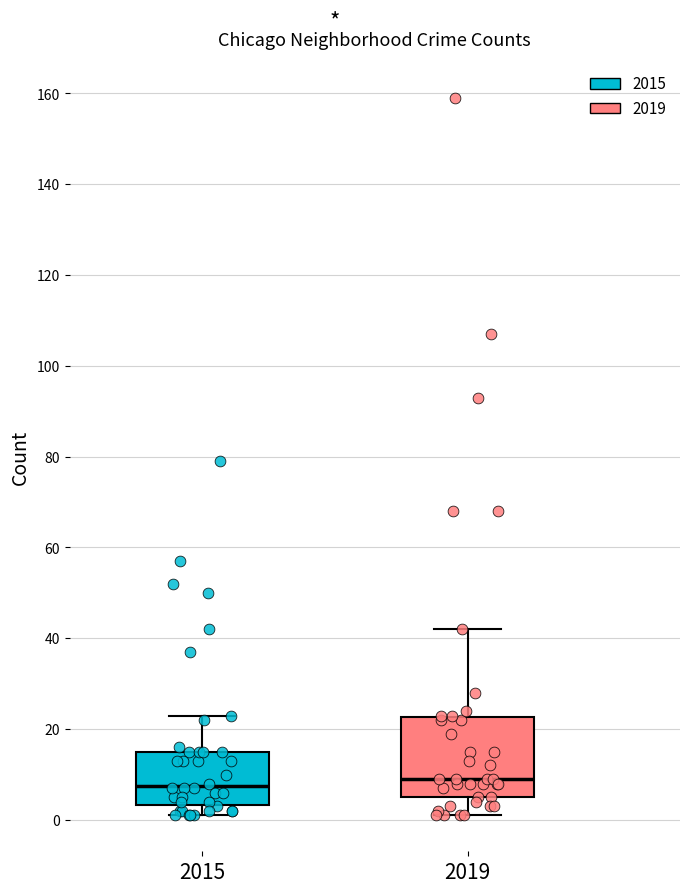

Reading left to right, read every box against the y-axis: the position of its median line, the range the box covers, and the ends of its whiskers. The values are not printed on the chart, so give them approximately, as read against the axis.

2015: median 8, box 4 to 16, whiskers 2 to 24
2019: median 10, box 6 to 22, whiskers 2 to 42